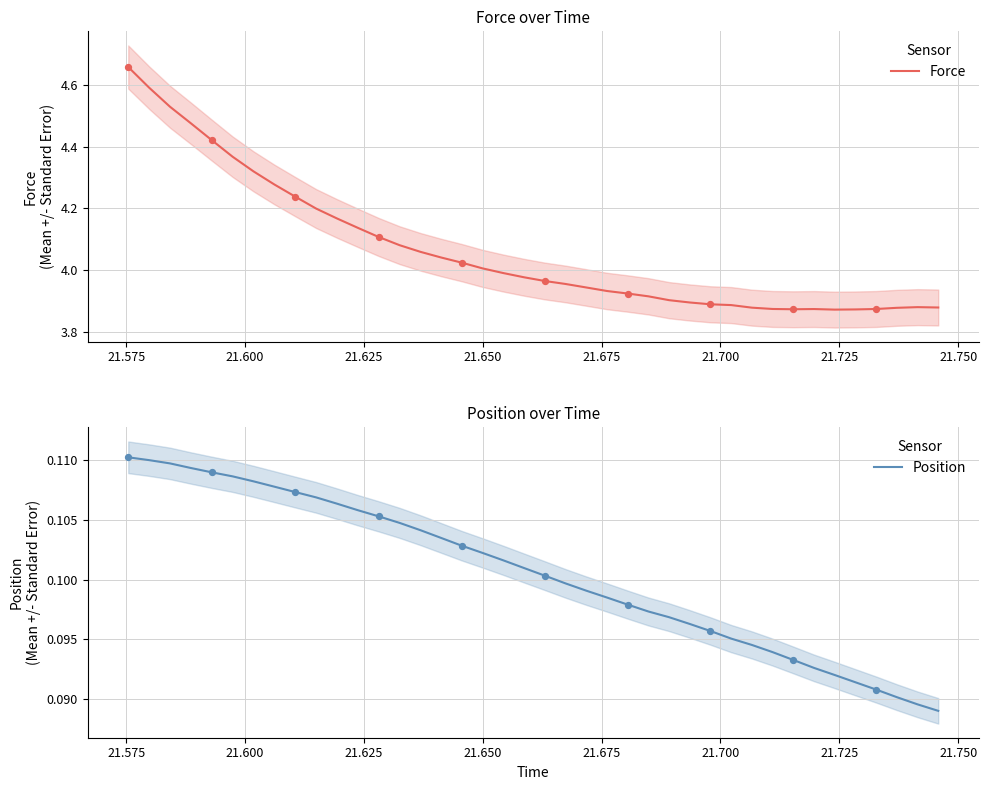

Which series reaches the maximum Y coordinate?

Force